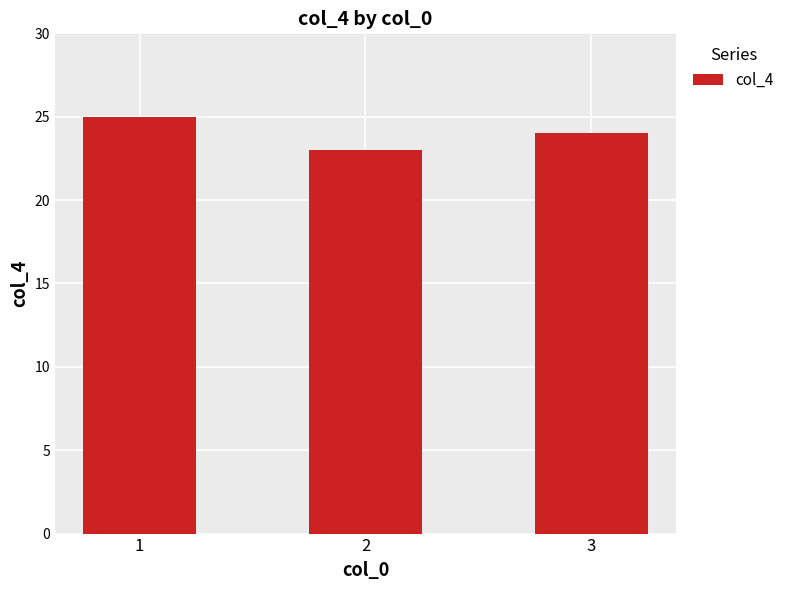

True or false: the data shows 24 at 3.

True